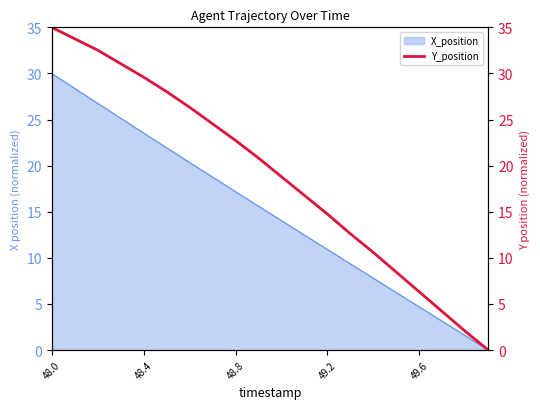

What is the value of the 9th point from the left?

22.7